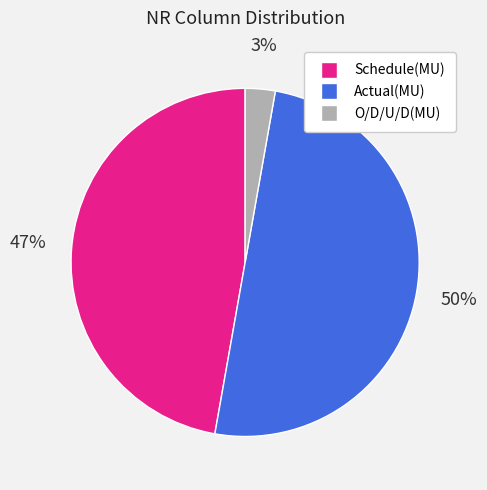

To the nearest percent, what is the difference between the largest and smallest slice percentages?

47%